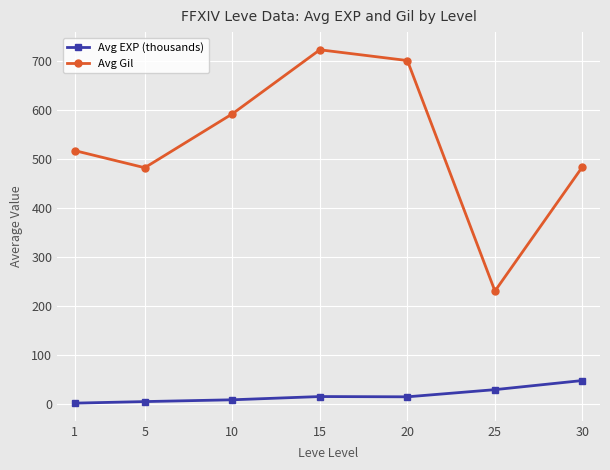

Is it true that Avg EXP (thousands) equals 14.5 at 15?

True